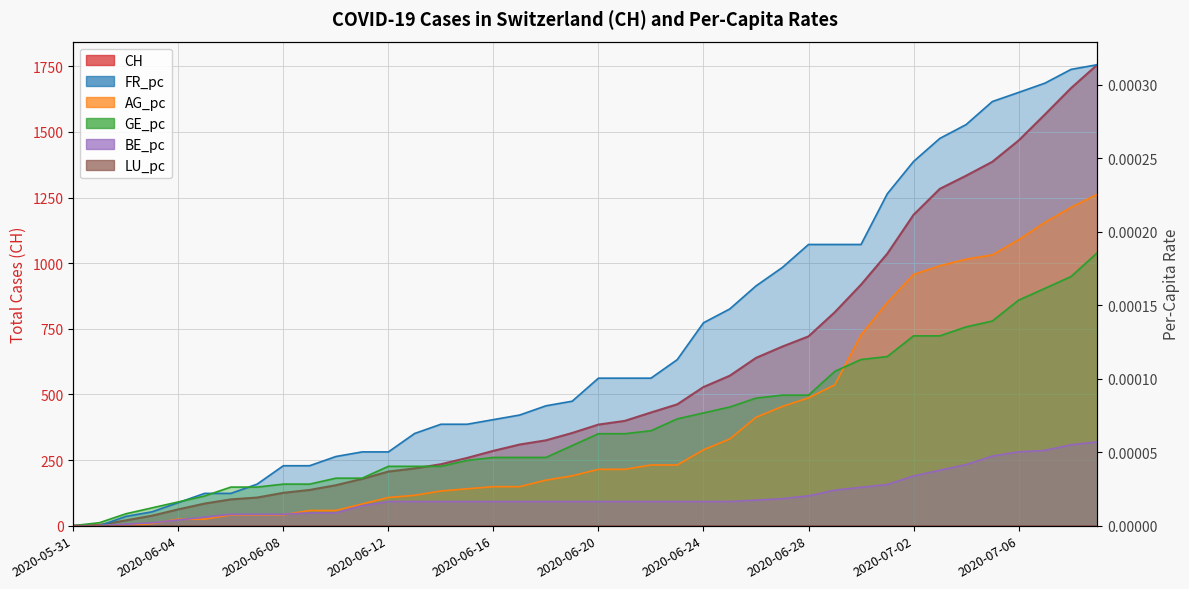

True or false: CH has more than 2 interior local peaks.

False